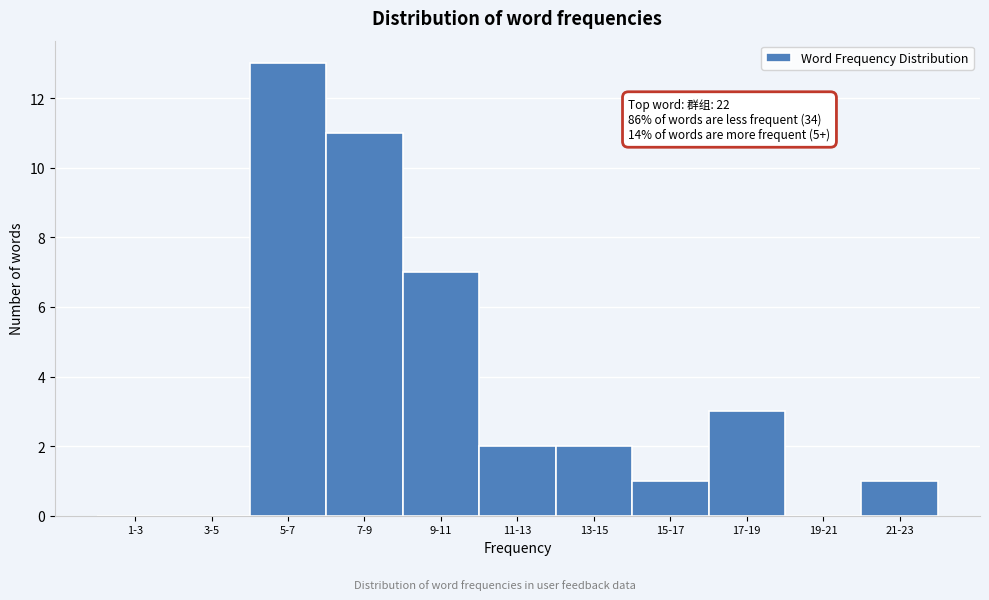

Reading right to left, what are all the values shown in this chart?

21-23=1	19-21=0	17-19=3	15-17=1	13-15=2	11-13=2	9-11=7	7-9=11	5-7=13	3-5=0	1-3=0